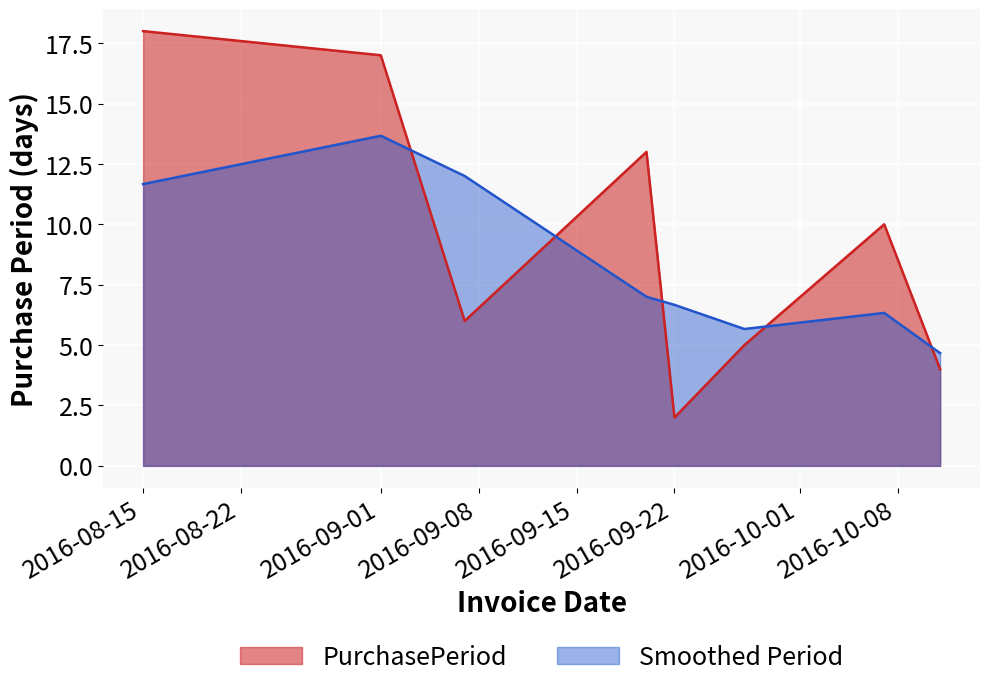

Rank the categories by value from lowest to highest.

2016-09-22, 2016-10-11, 2016-09-27, 2016-09-07, 2016-10-07, 2016-09-20, 2016-09-01, 2016-08-15